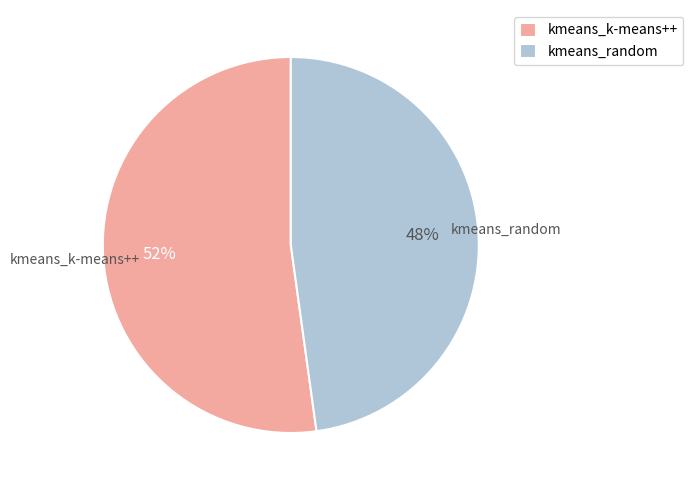

What percentage is the kmeans_random slice, to the nearest percent?

48%